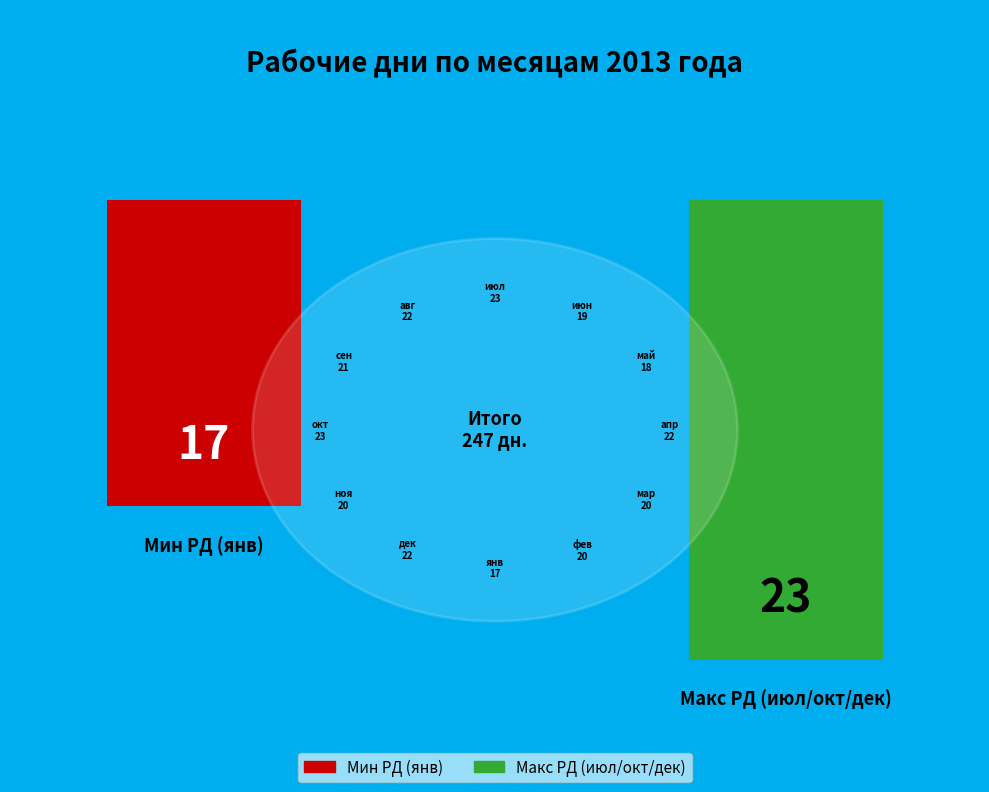

Approximately how many times larger is the value at ноя compared to дек?

0.9